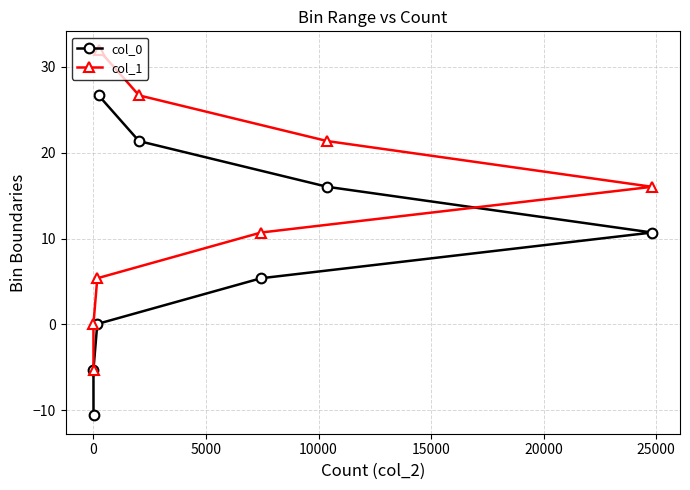

What is the value of the col_1 point at the 2nd from the left?

-5.3